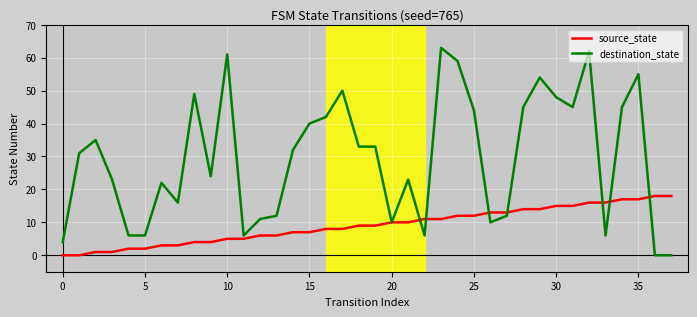

Count the number of categories in the chart.

38